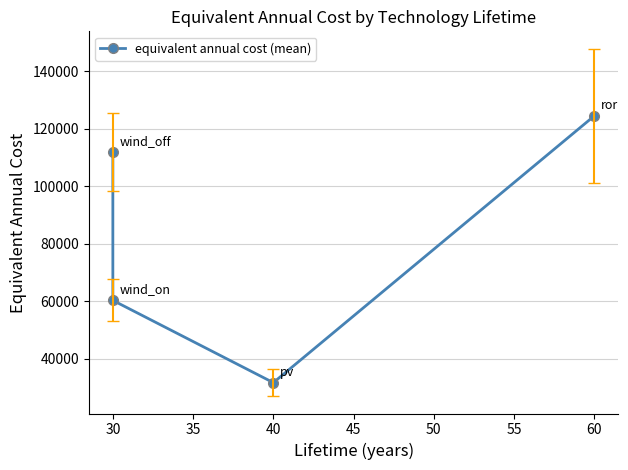

What is the value of the 3rd point from the left?

31731.5